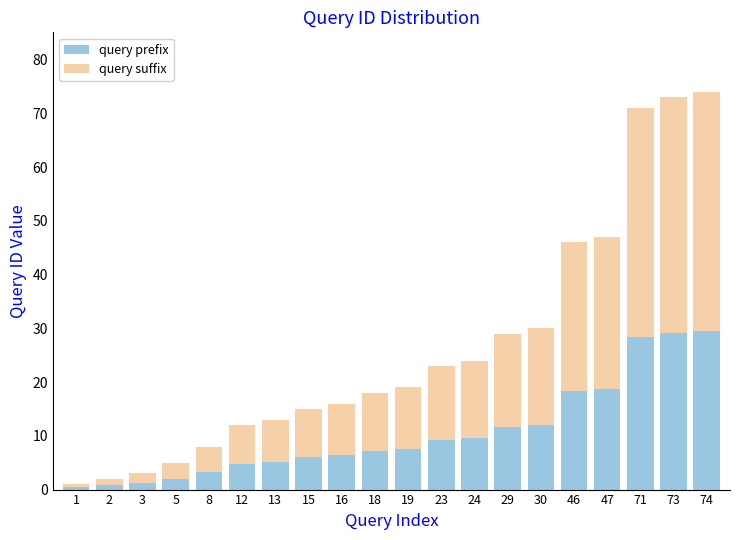

What is the average value of the query prefix series?

10.6